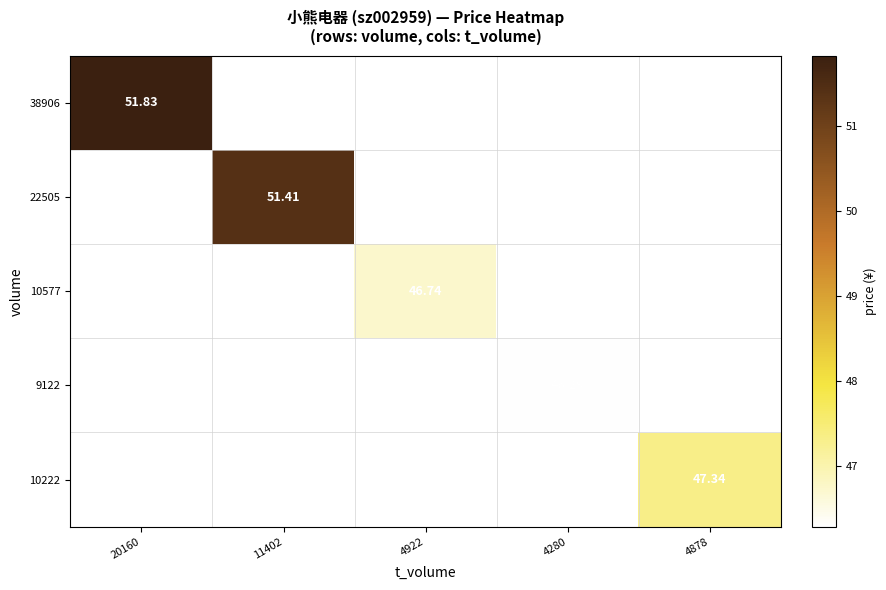

How many positive values does the 10222 series have?

1